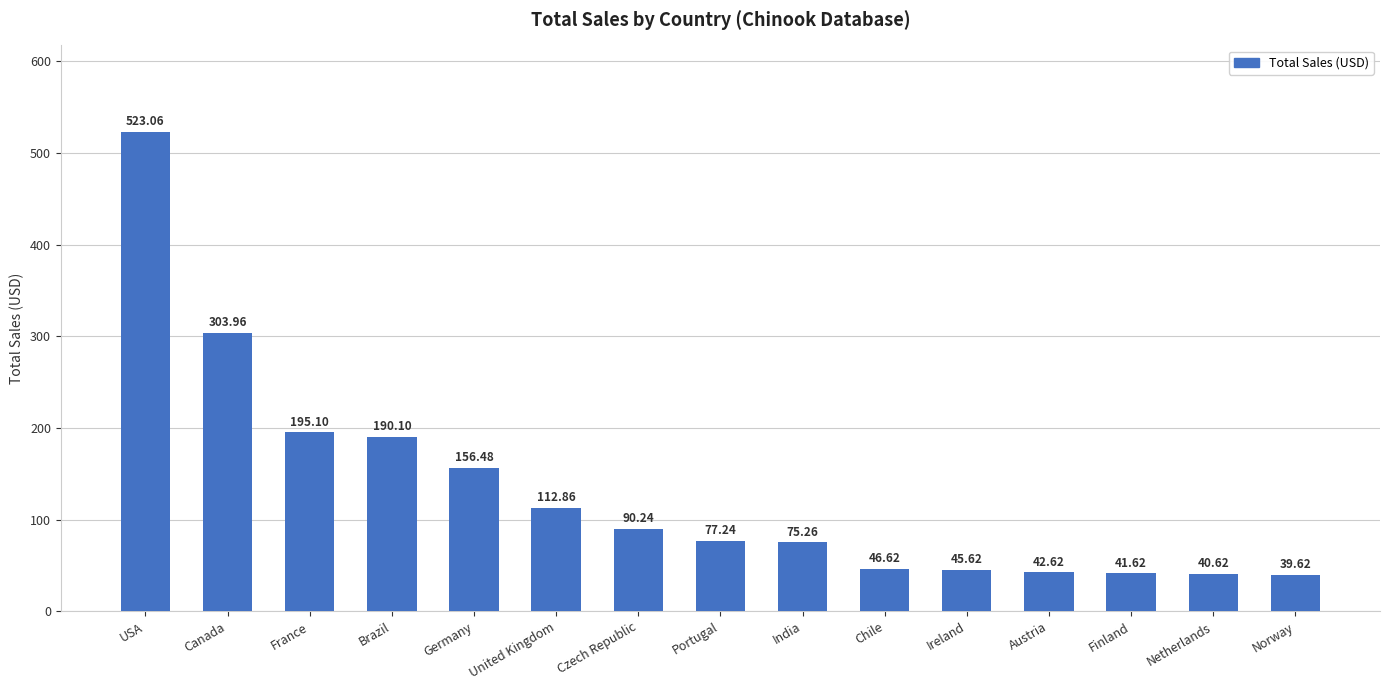

What is the difference between the second highest and second lowest values?

263.3